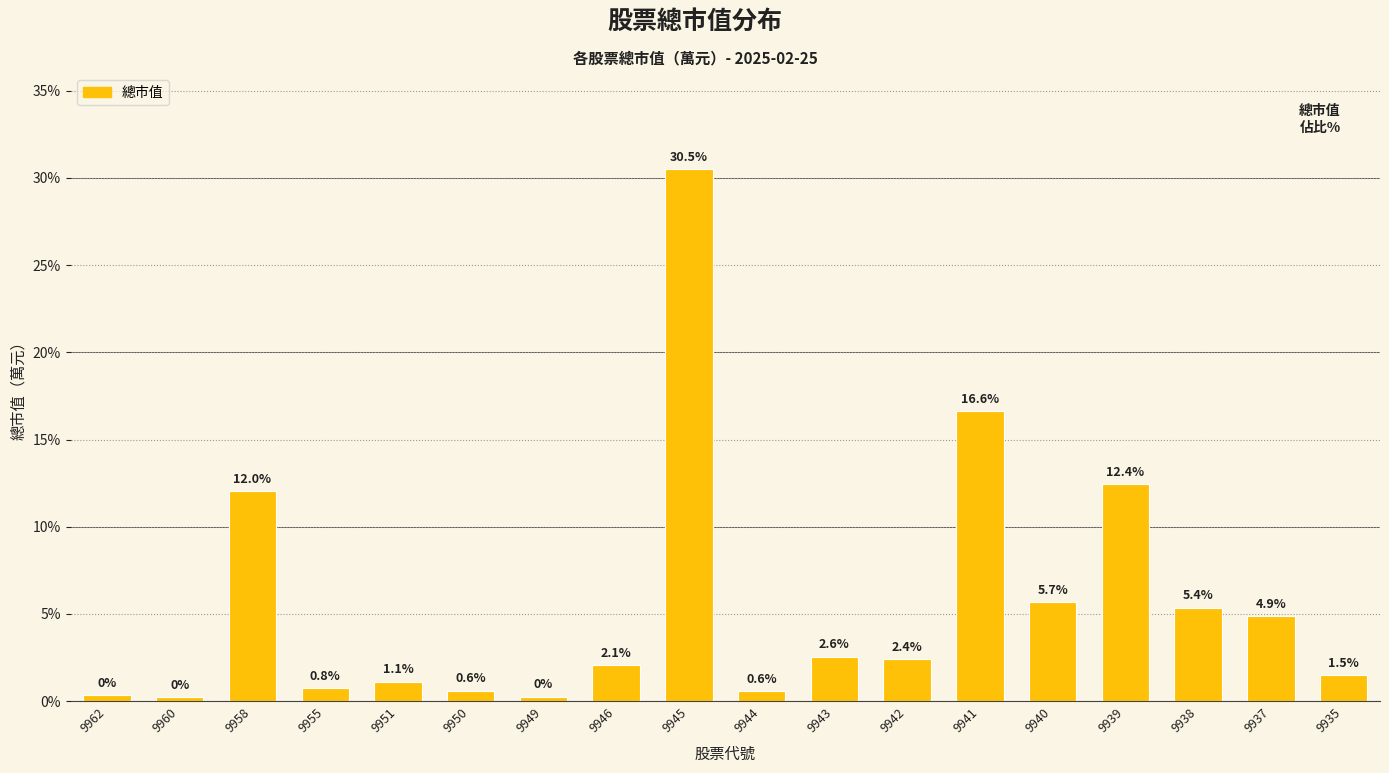

What is the value of the 6th bar from the left?

0.6